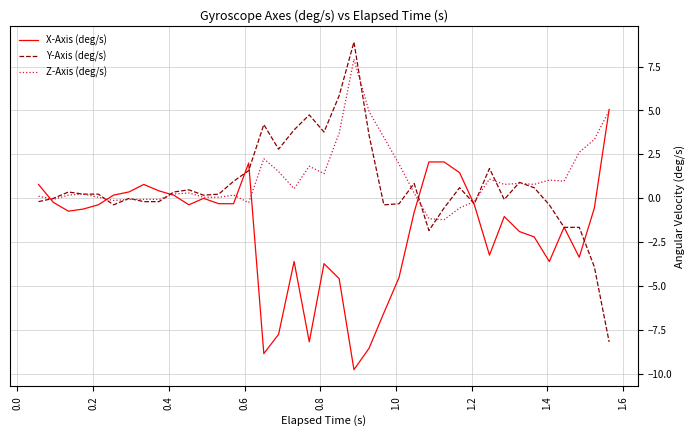

What is the minimum value for Z-Axis (deg/s)?

-1.2